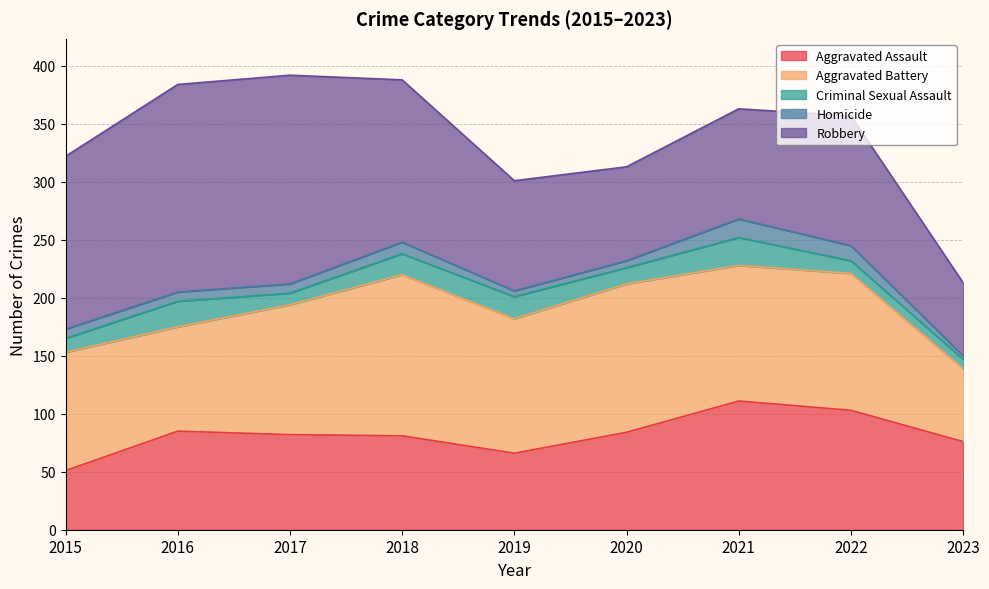

Reading left to right, transcribe all the data shown in this chart.

Aggravated Assault: 51	85	82	81	66	84	111	103	76
Aggravated Battery: 102	90	112	139	116	128	117	118	63
Criminal Sexual Assault: 12	22	10	18	19	14	24	11	8
Homicide: 8	8	8	10	5	6	16	13	3
Robbery: 149	179	180	140	95	81	95	112	63